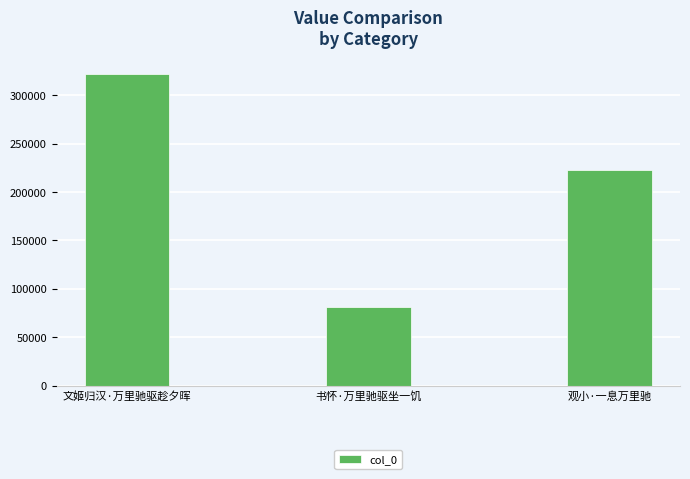

Does the chart contain stacked bars?

No